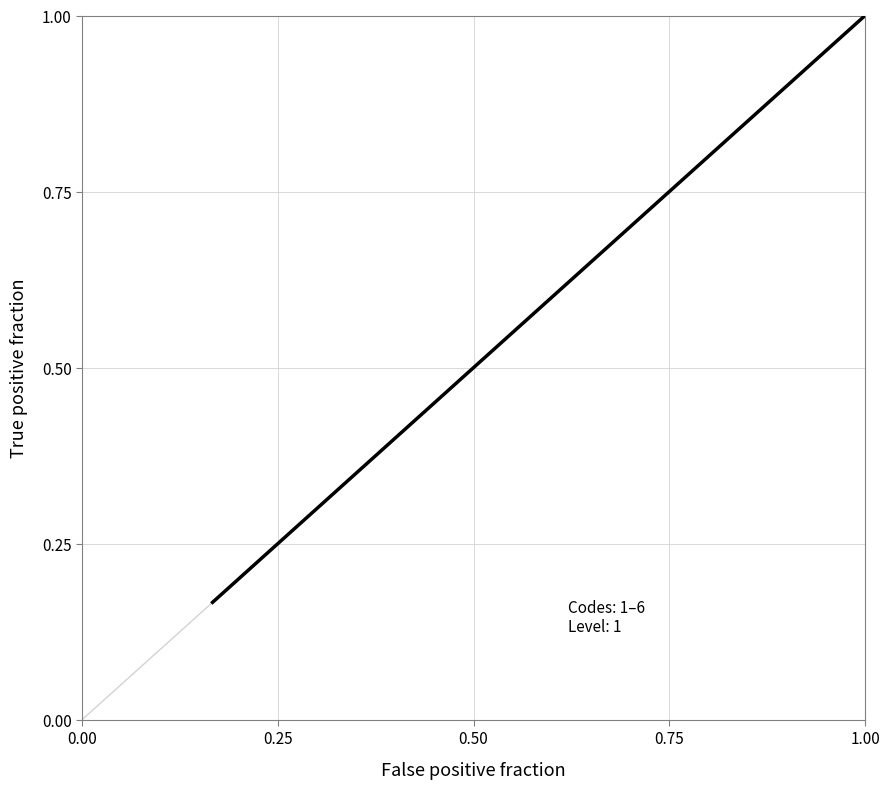

How many lines are shown in the chart?

1